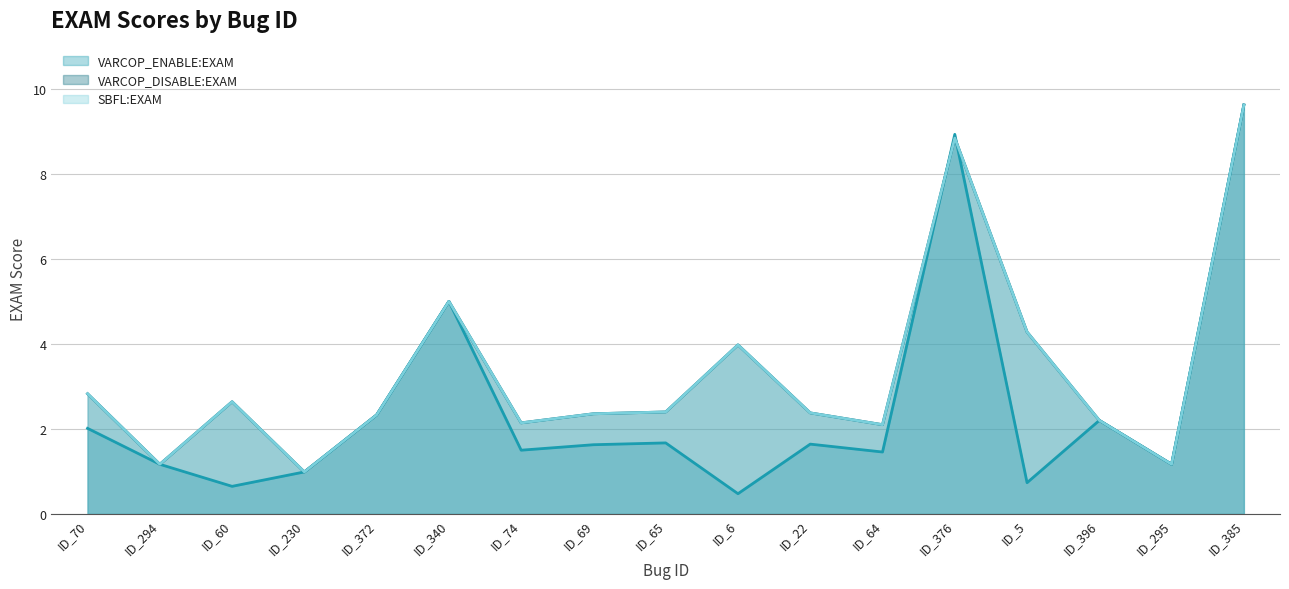

True or false: SBFL:EXAM (line) has more than 0 interior local peaks.

True